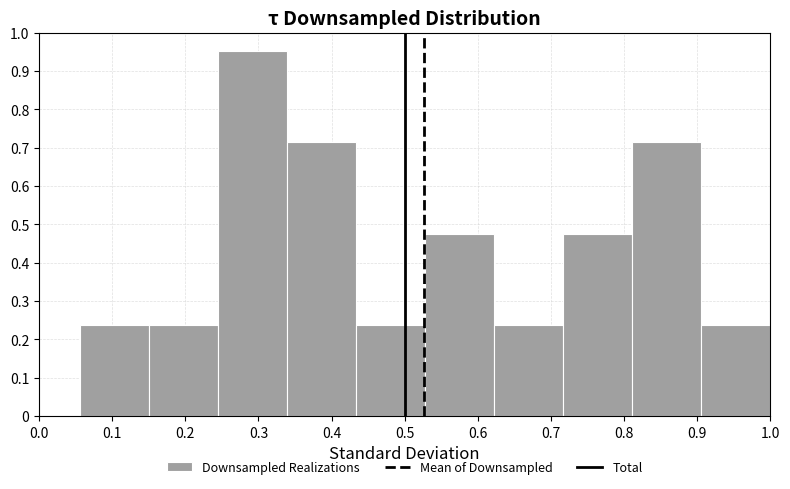

Reading left to right, transcribe this chart: for each bar, give the range it covers on the x-axis and its height. Neither the bar edges nor the heights are printed on the chart, so give them approximately, as read against the axes.

0.06 to 0.15: 0.24
0.15 to 0.24: 0.24
0.24 to 0.34: 0.95
0.34 to 0.43: 0.71
0.43 to 0.53: 0.24
0.53 to 0.62: 0.48
0.62 to 0.72: 0.24
0.72 to 0.81: 0.48
0.81 to 0.91: 0.71
0.91 to 1.00: 0.24